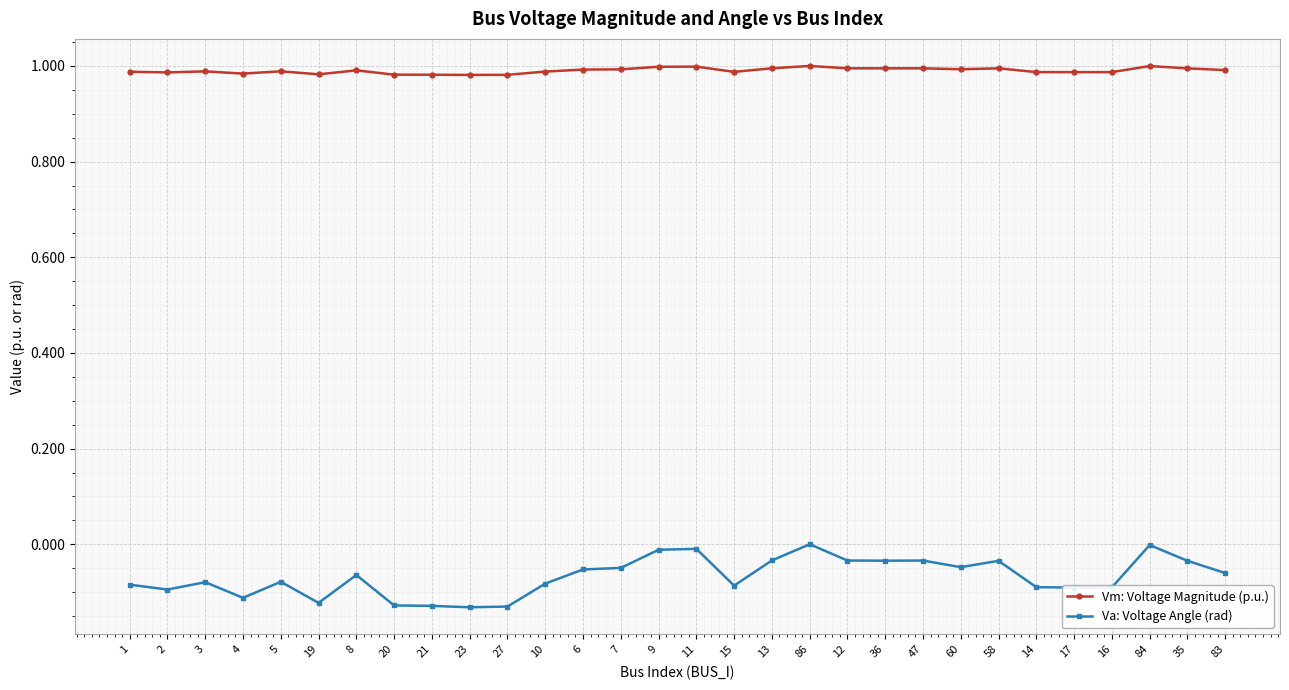

Which series has the largest total across all categories?

Vm: Voltage Magnitude (p.u.)